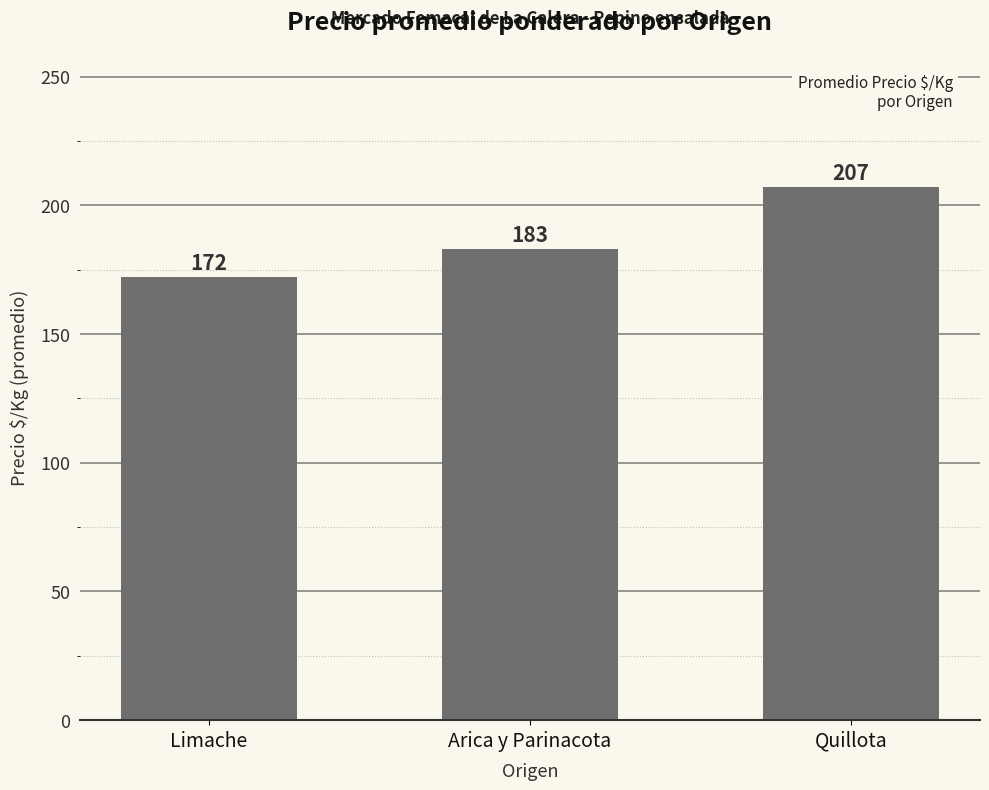

What is the difference between the values at Quillota and Limache?

35